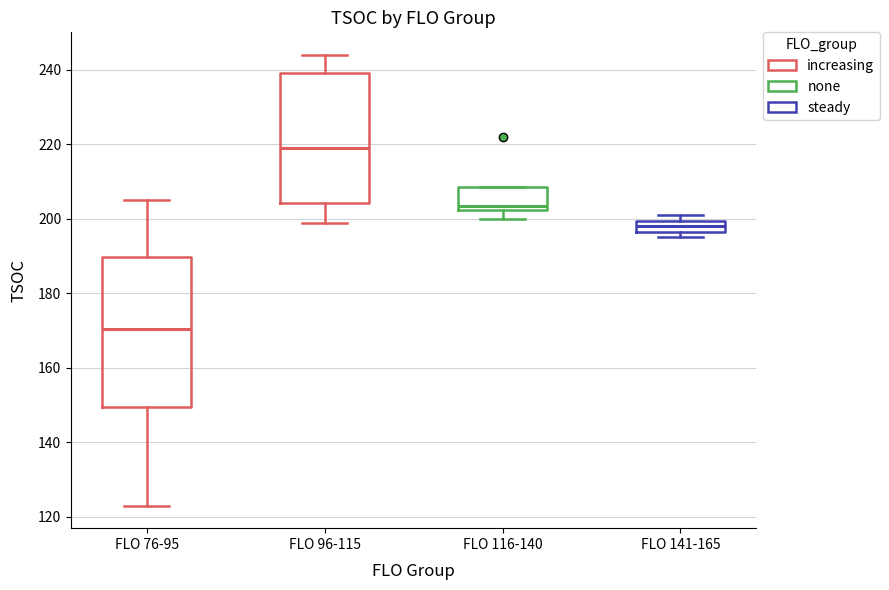

Reading left to right, read every box against the y-axis: the position of its median line, the range the box covers, and the ends of its whiskers. The values are not printed on the chart, so give them approximately, as read against the axis.

FLO 76-95: median 170, box 150 to 190, whiskers 124 to 206
FLO 96-115: median 220, box 204 to 240, whiskers 200 to 244
FLO 116-140: median 204, box 202 to 208, whiskers 200 to 208
FLO 141-165: median 198, box 196 to 200, whiskers 196 (just below the box's lower edge) to 202